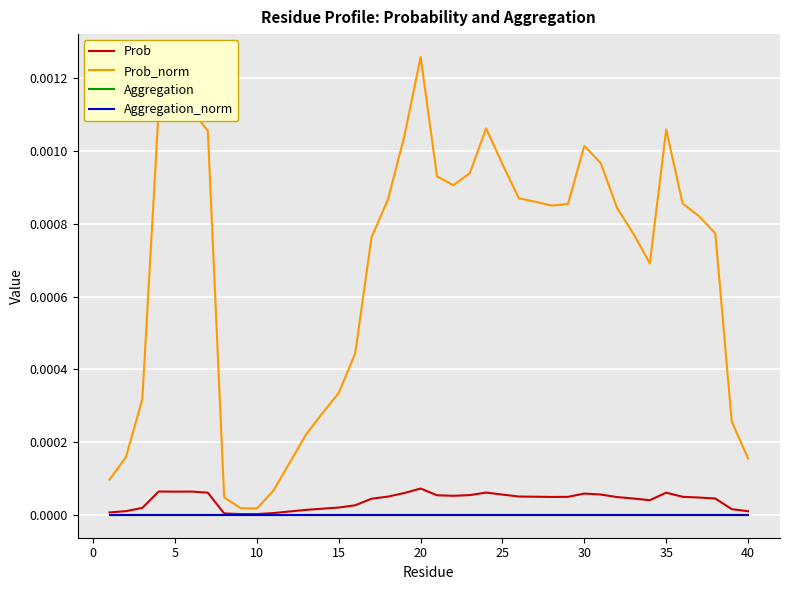

Which series has the largest total across all categories?

Prob_norm